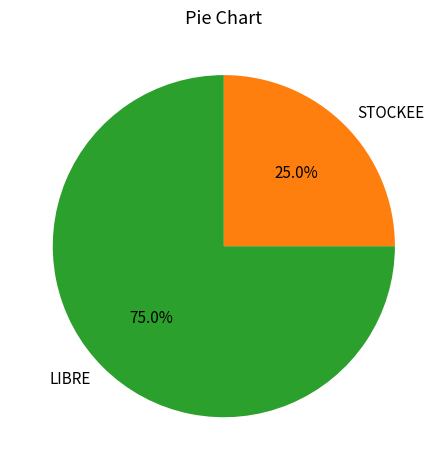

What is the largest slice in the pie chart?

LIBRE